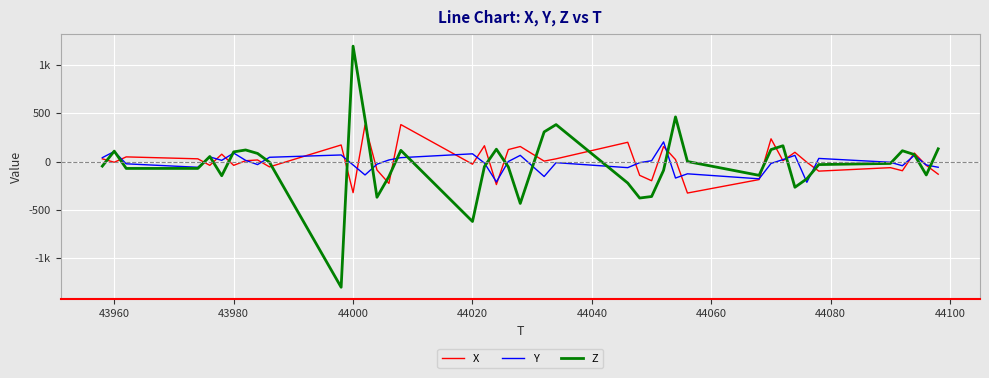

Does the chart have visible grid lines?

Yes